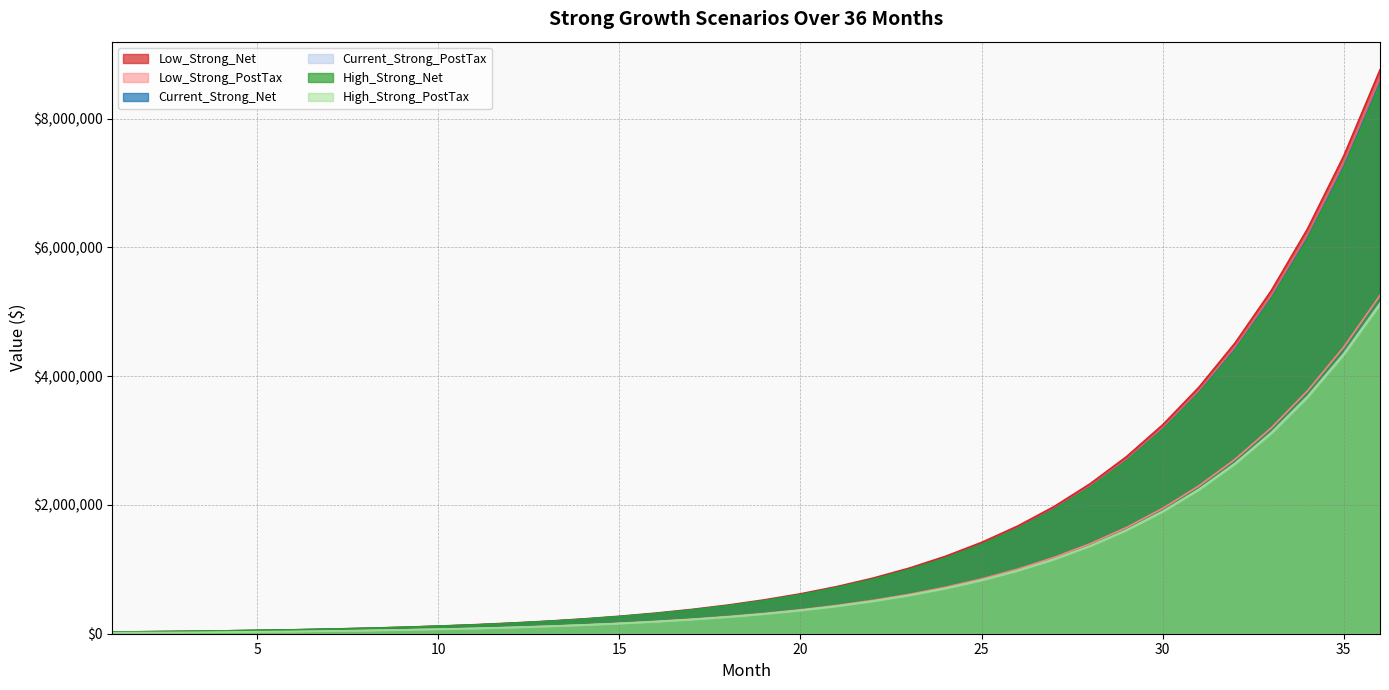

How many categories are shown in the chart?

36